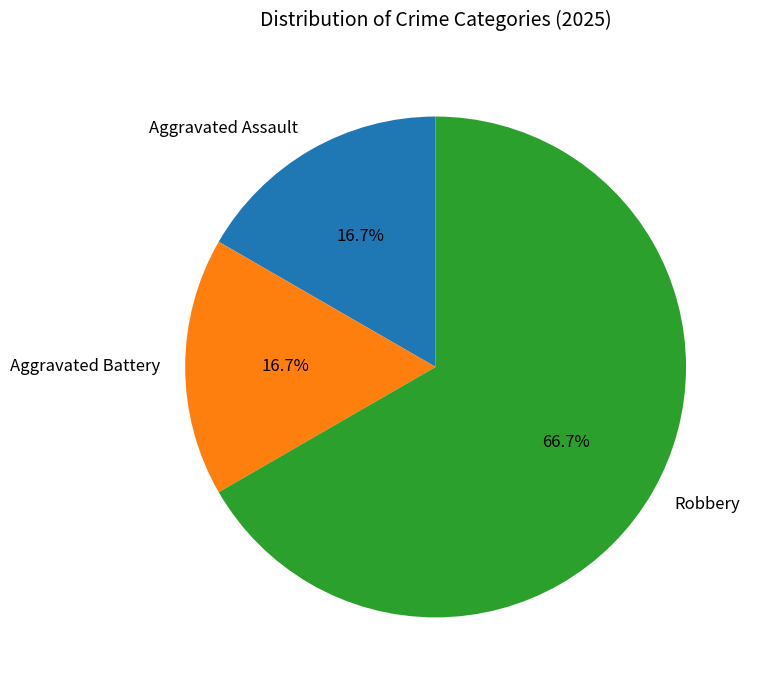

Combined, do Aggravated Battery and Aggravated Assault account for over 50%?

No